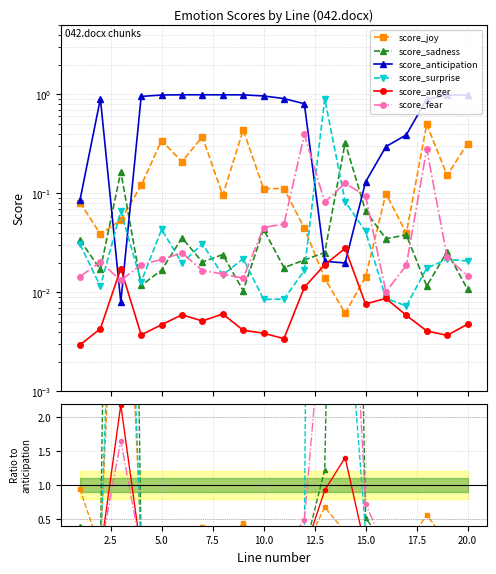

Does the chart have visible grid lines?

Yes